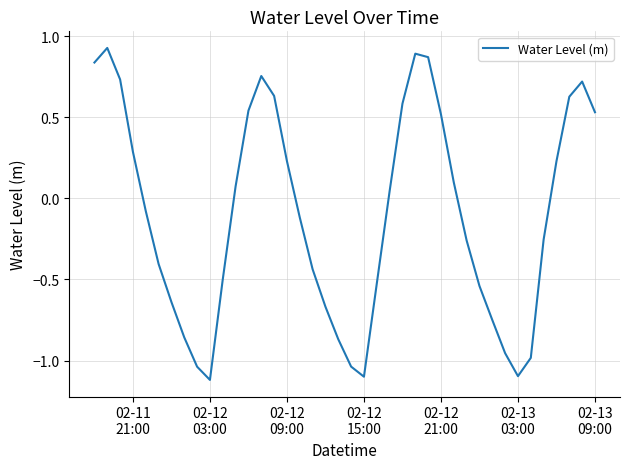

What is the smallest value displayed?

-1.1